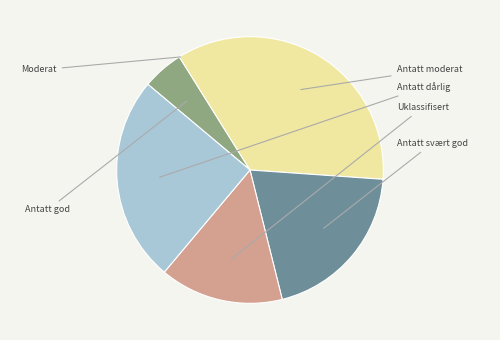

Does any single category account for the majority?

No